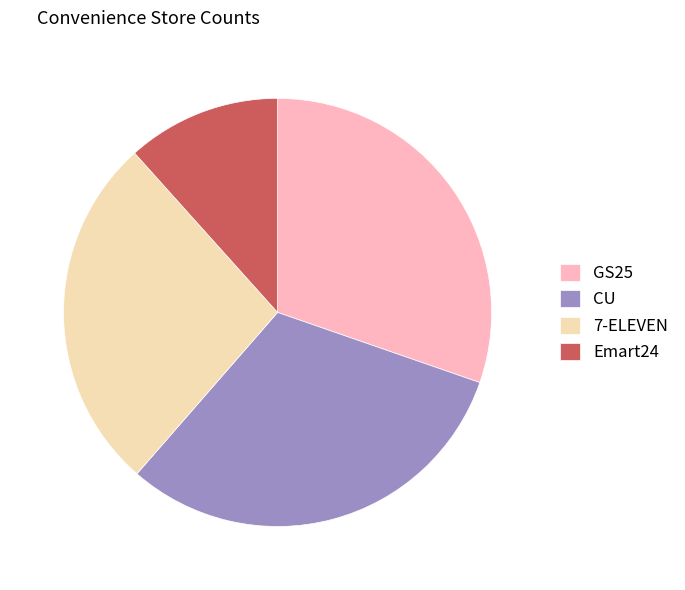

Do 7-ELEVEN and GS25 together represent more than half of the pie?

Yes